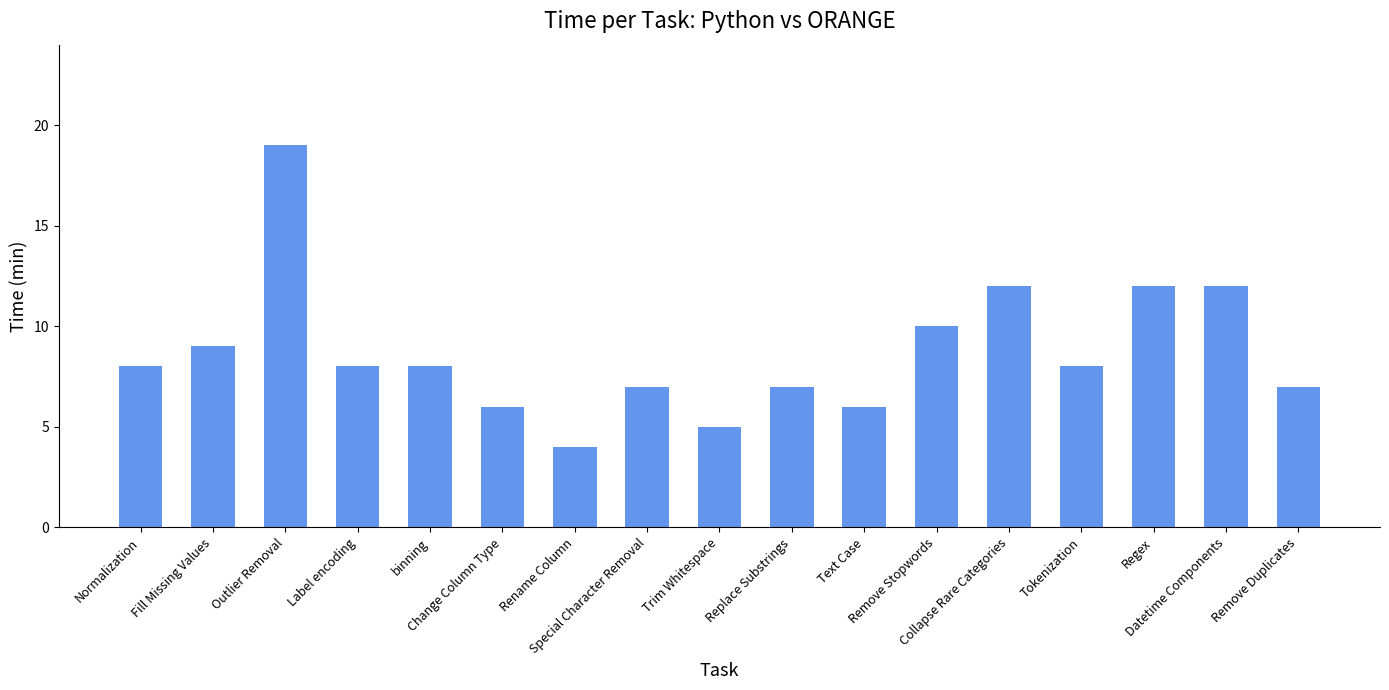

What is the change in value from Label encoding to Remove Duplicates?

-1